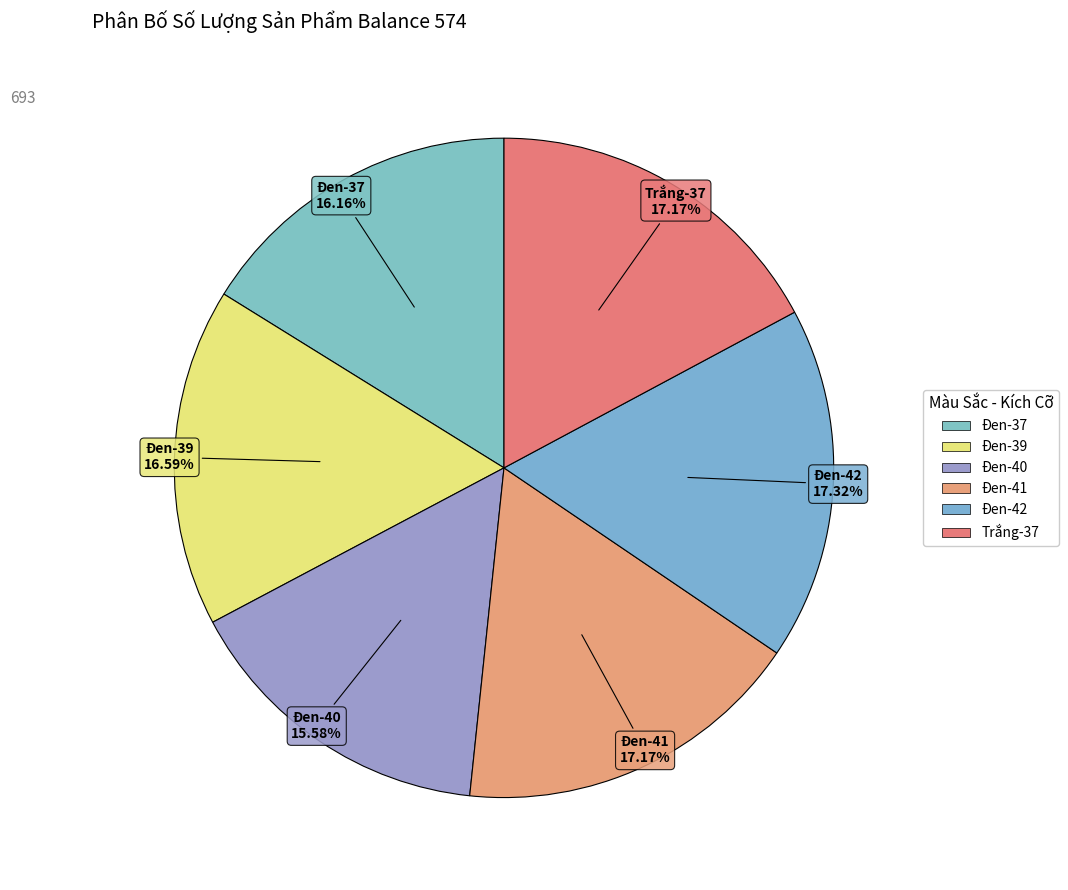

How many segments does this pie chart have?

6